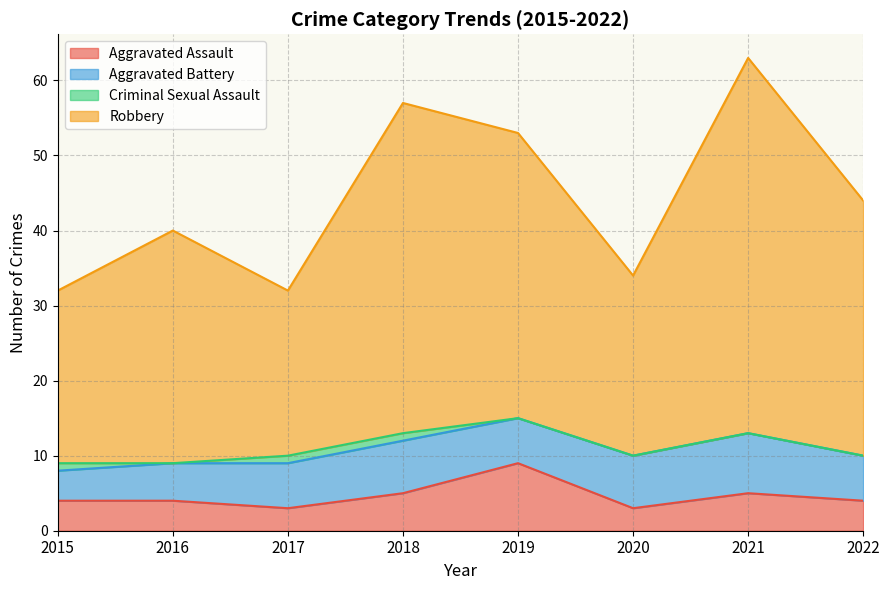

What is the value of the Aggravated Assault point at the 5th from the left?

9